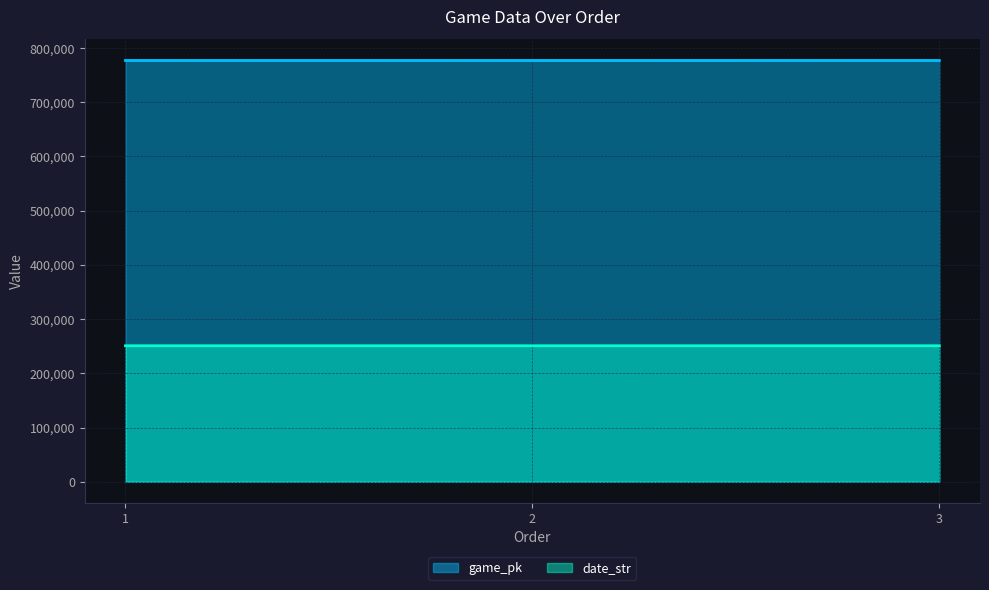

Is the value of date_str at 1 greater than the value of game_pk at 1?

No